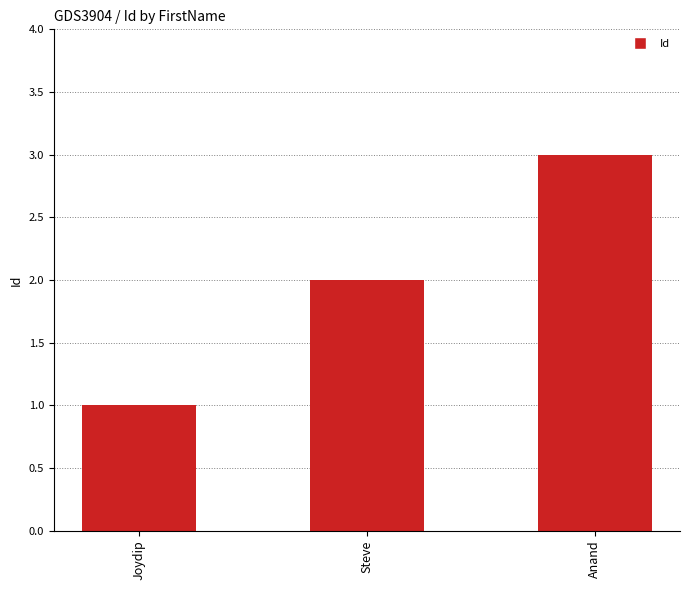

Which has a higher value, Steve or Joydip?

Steve